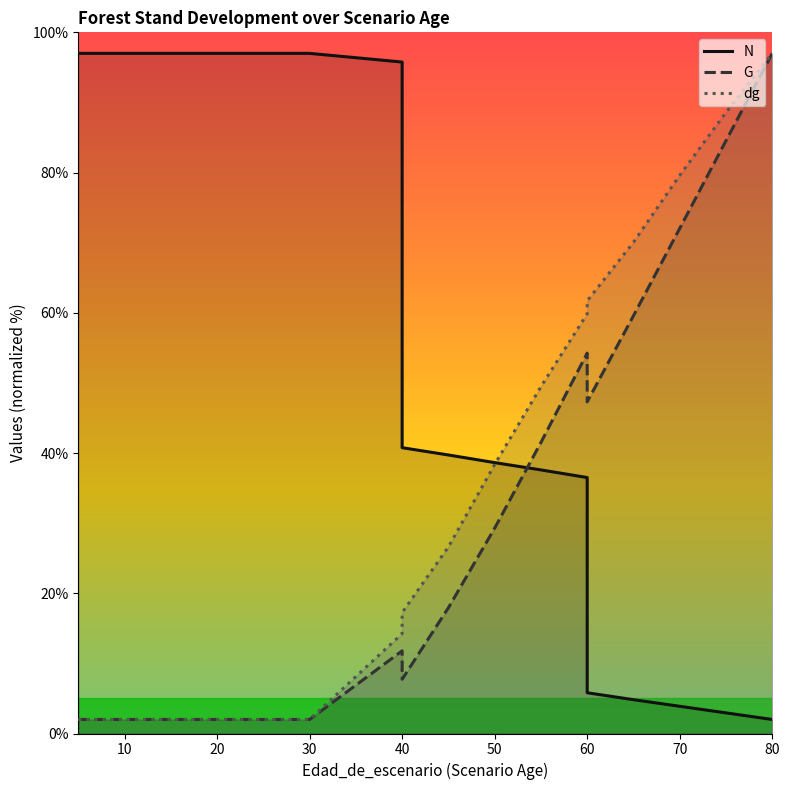

True or false: G and dg intersect in this chart.

False